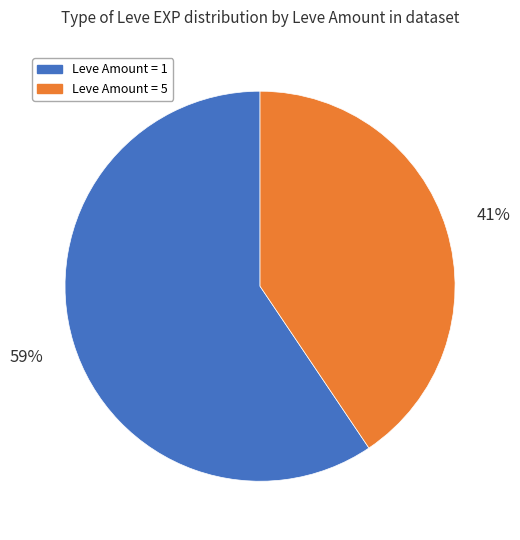

To the nearest percent, what is the average slice percentage?

50%